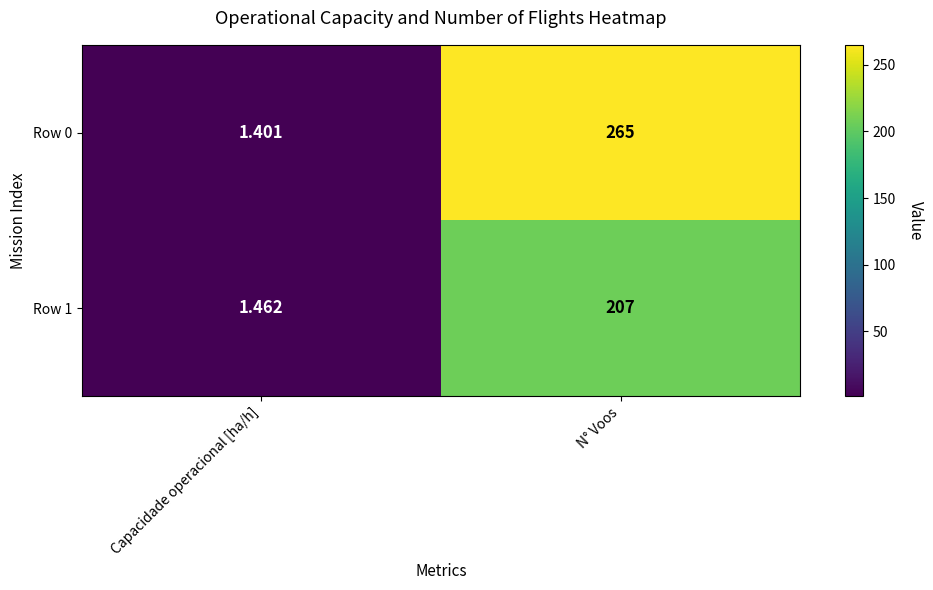

Where is Row 0 nearest to the value 133?

Capacidade operacional [ha/h]